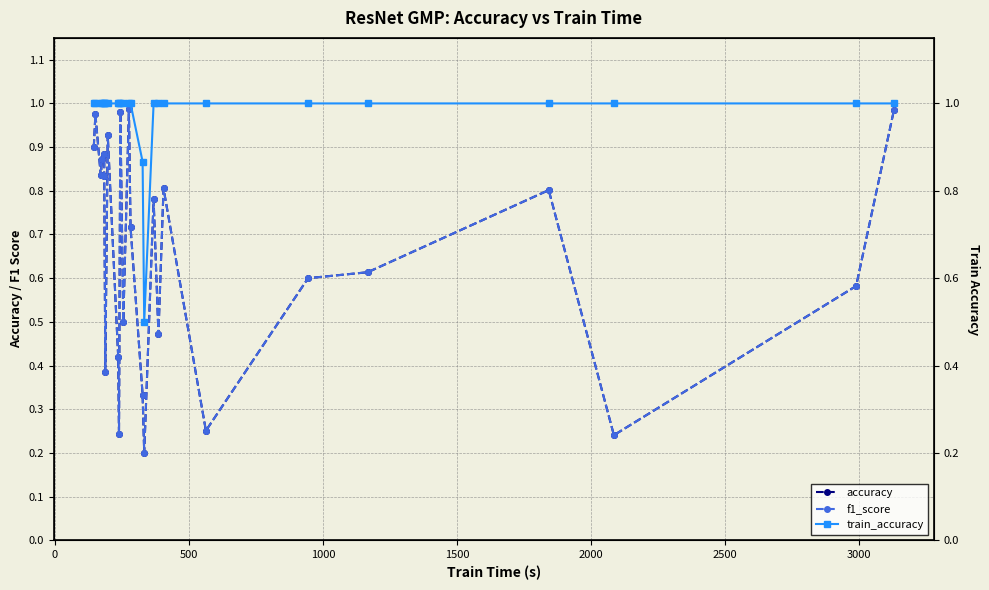

What is the minimum value shown in the chart?

0.2